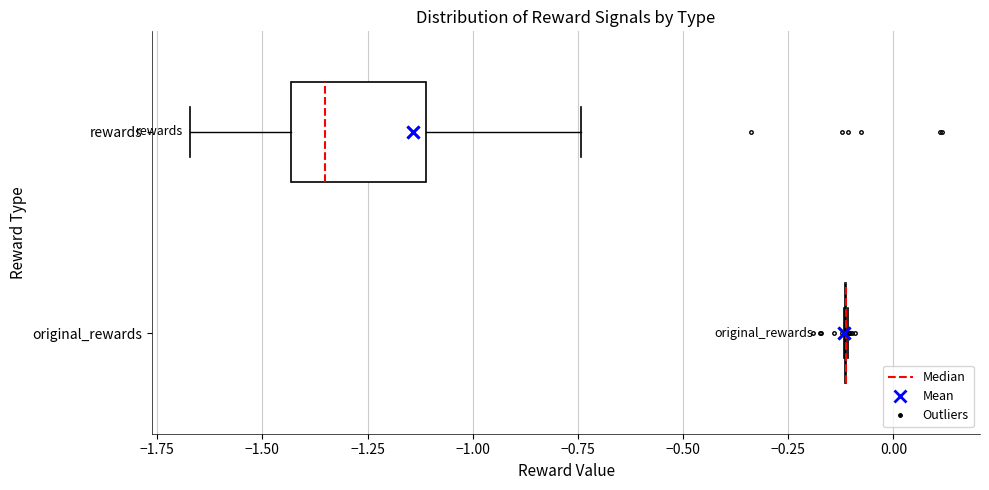

Reading bottom to top, read every box against the x-axis: the position of its median line, the range the box covers, and the ends of its whiskers. The values are not printed on the chart, so give them approximately, as read against the axis.

original_rewards: box collapsed to a line at -0.10, whiskers -0.10 to -0.10
rewards: median -1.35, box -1.45 to -1.10, whiskers -1.65 to -0.75